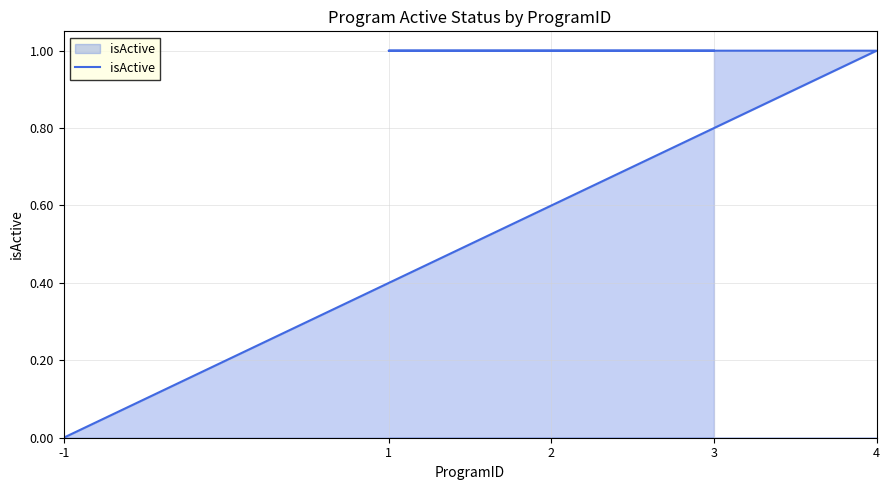

List the labels in order of value, smallest first.

-1, 4, 1, 2, 3